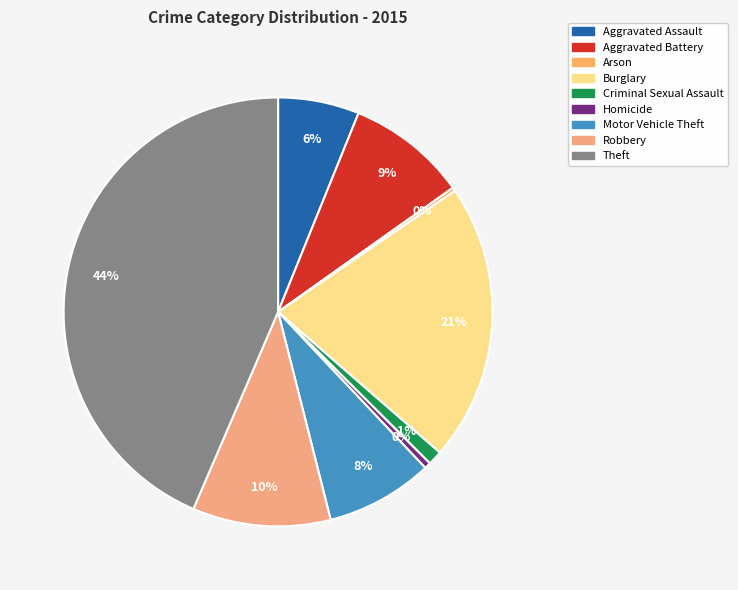

To the nearest percent, what is the difference between the Burglary and Robbery slice percentages?

11%